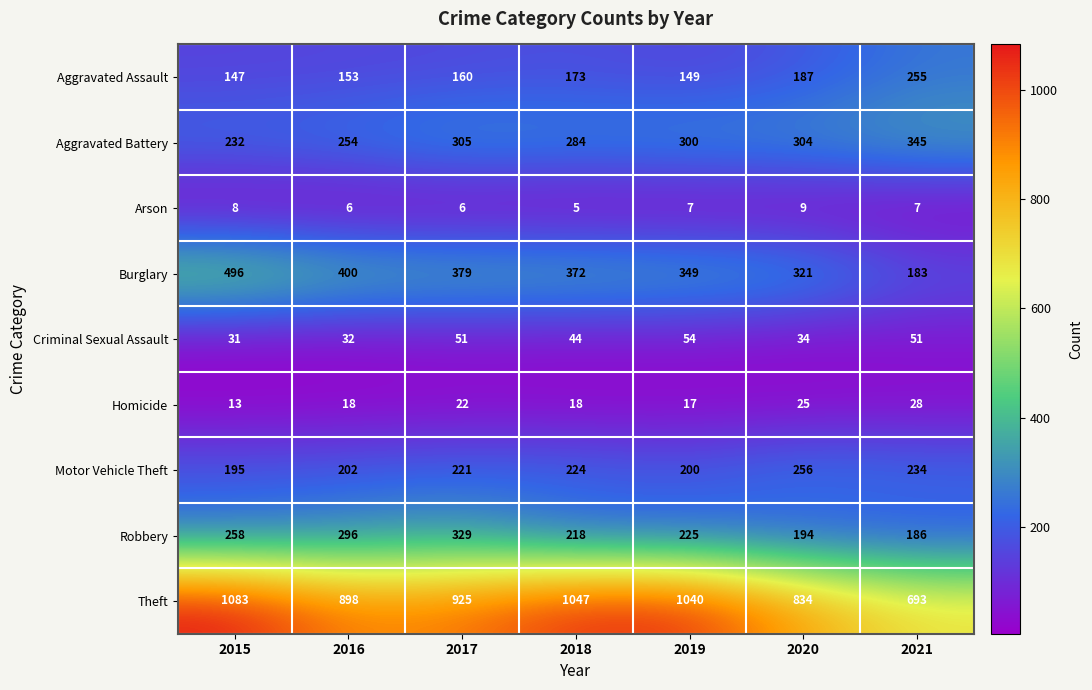

Read the Motor Vehicle Theft value at 2017.

221